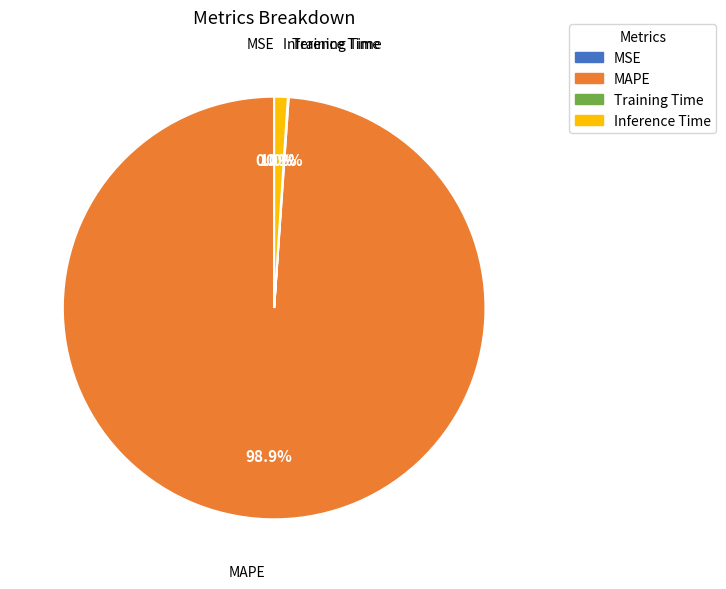

Combined, what portion of the pie is Inference Time and MAPE?

99.9%